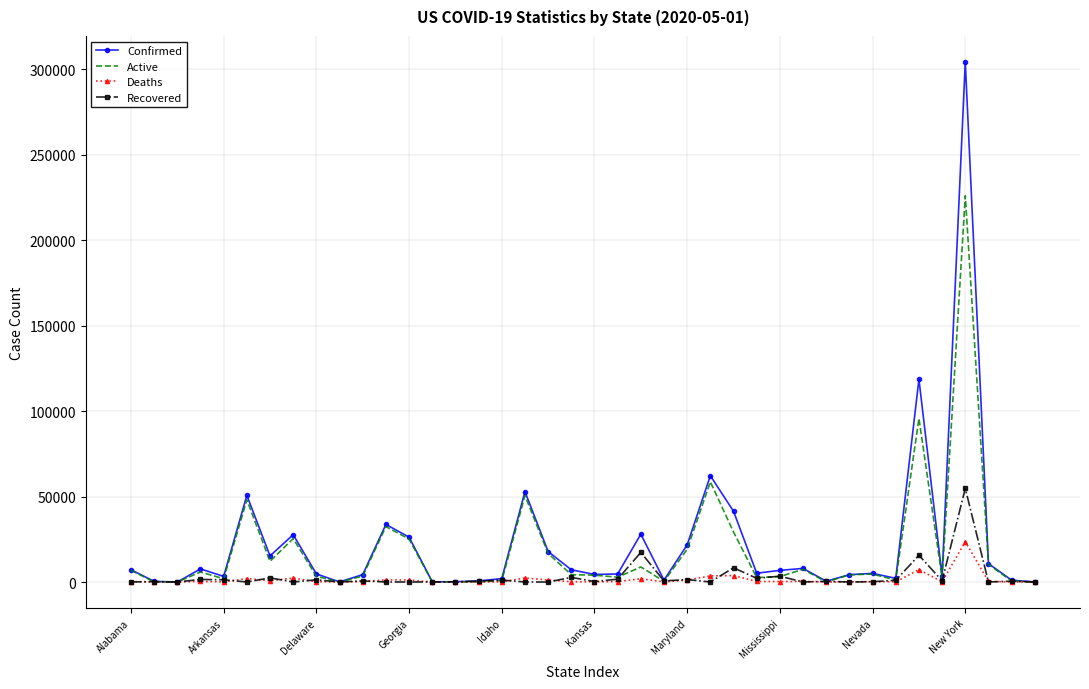

List the series in order of their peak value, highest first.

Confirmed, Active, Recovered, Deaths